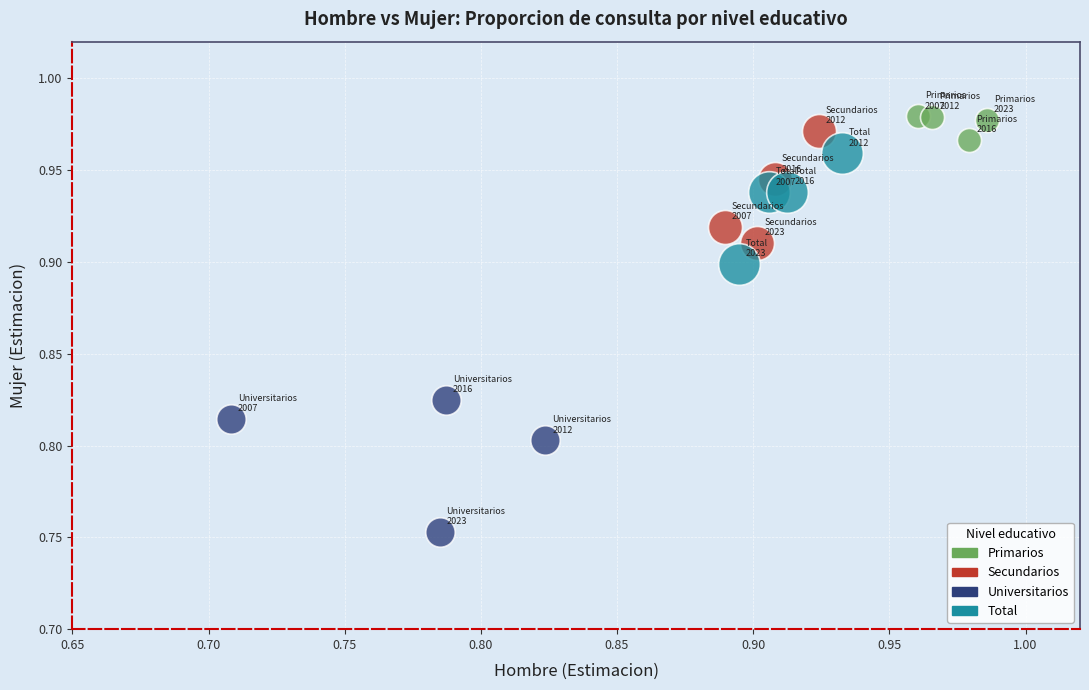

Which series reaches the minimum Y coordinate?

Universitarios